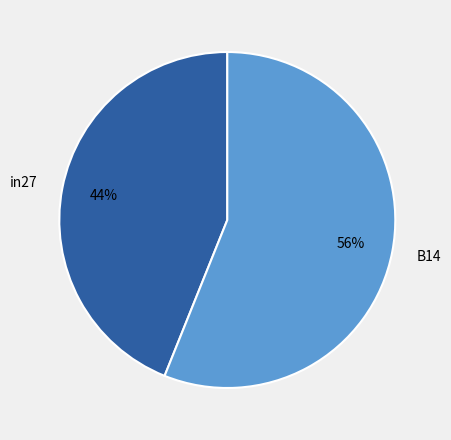

Combined, do in27 and B14 account for over 50%?

Yes